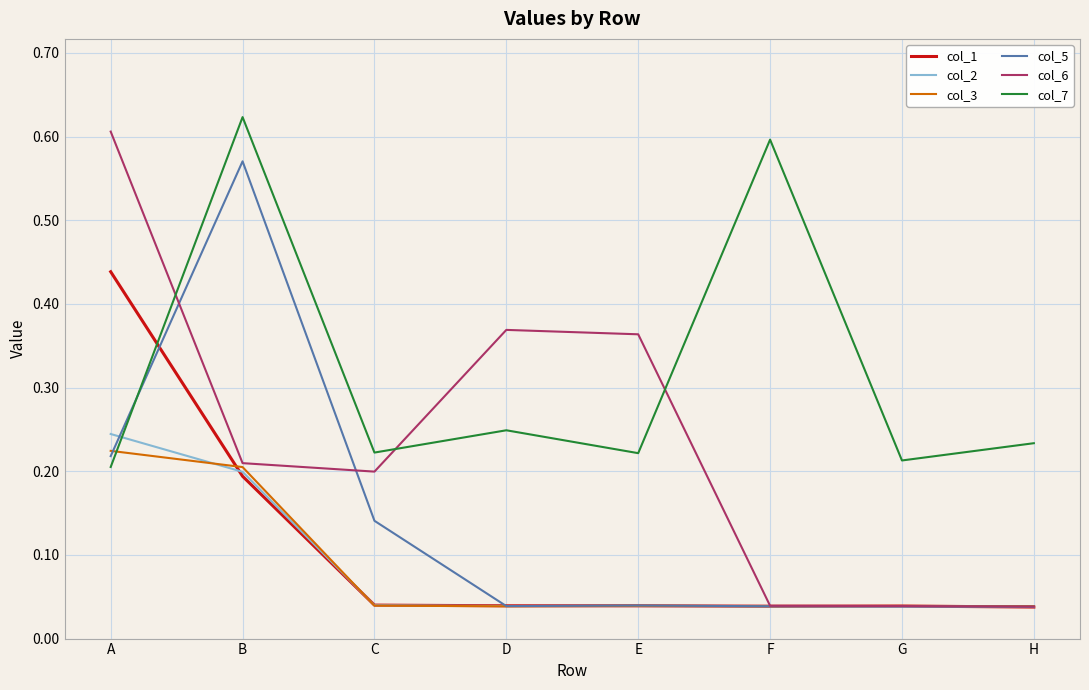

In col_1, how many points are higher than both neighbors (excluding endpoints)?

1